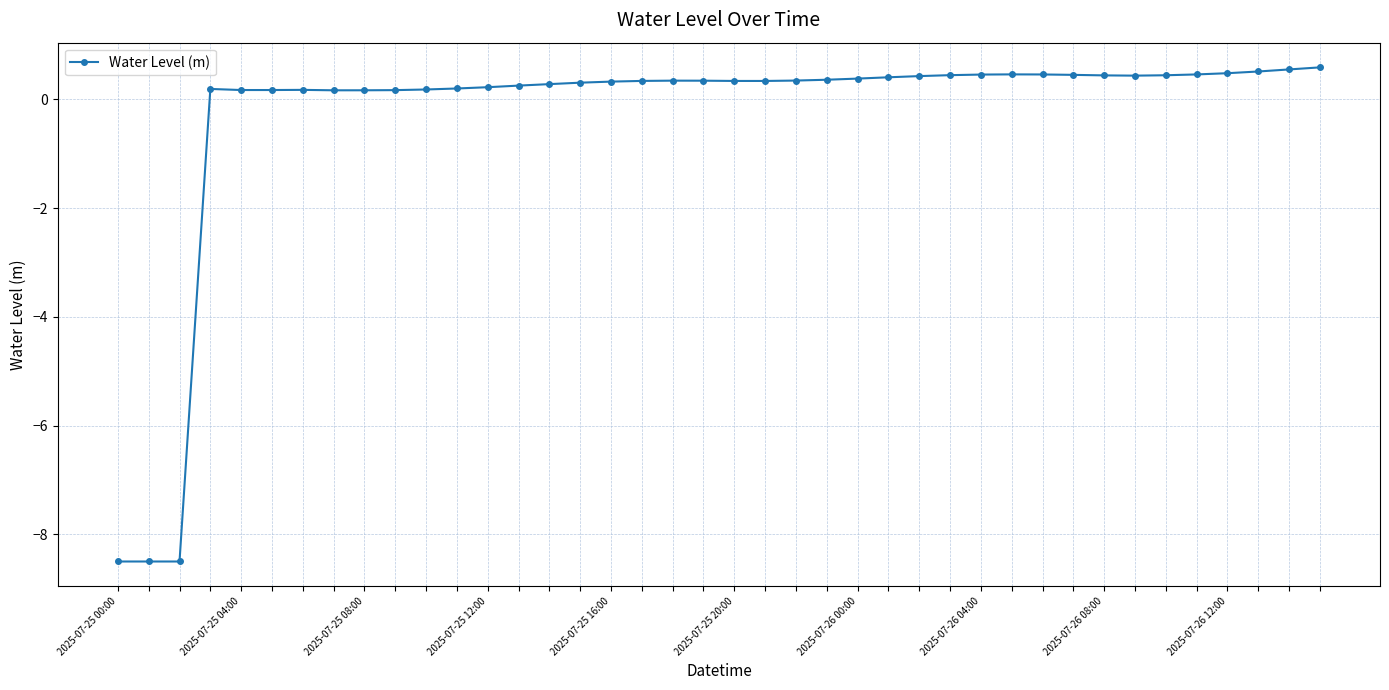

What is the smallest value displayed?

-8.5